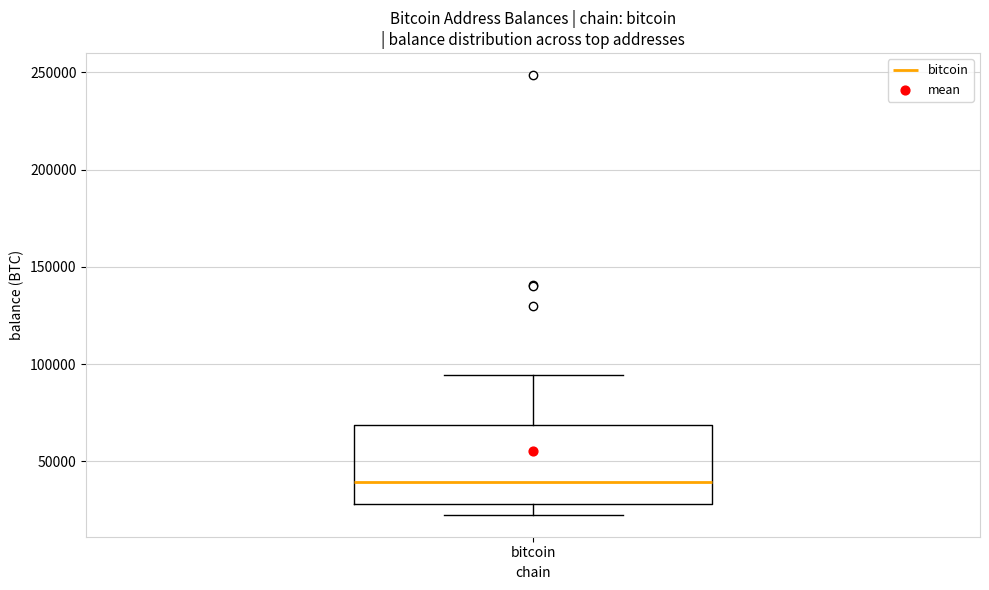

Read this box plot against the y-axis: the position of the median line, the range covered by the box, and the ends of both whiskers. The values are not printed on the chart, so give them approximately, as read against the axis.

median 40000, box 30000 to 70000, whiskers 25000 to 95000